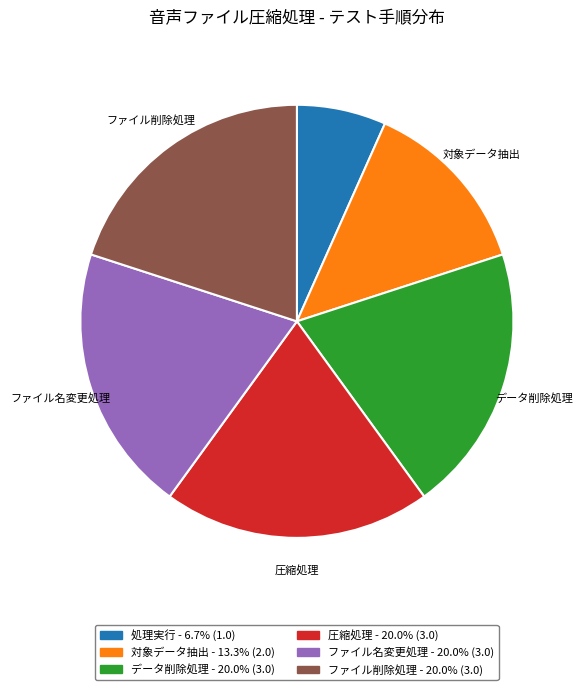

Does any single category account for the majority?

No